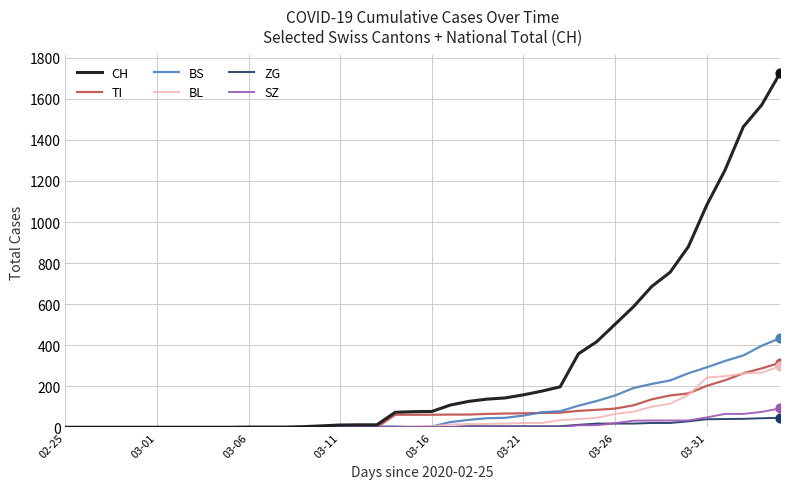

Which series has the widest spread of values?

CH